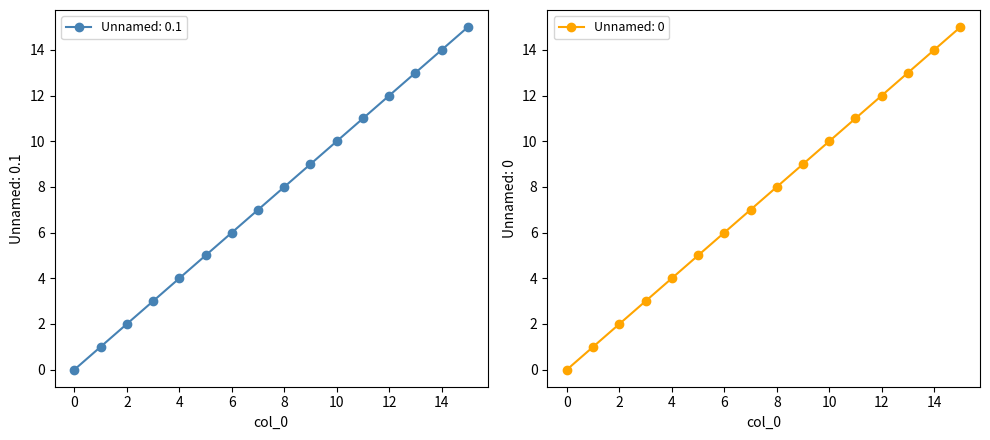

Which series has the largest total across all categories?

Unnamed: 0.1